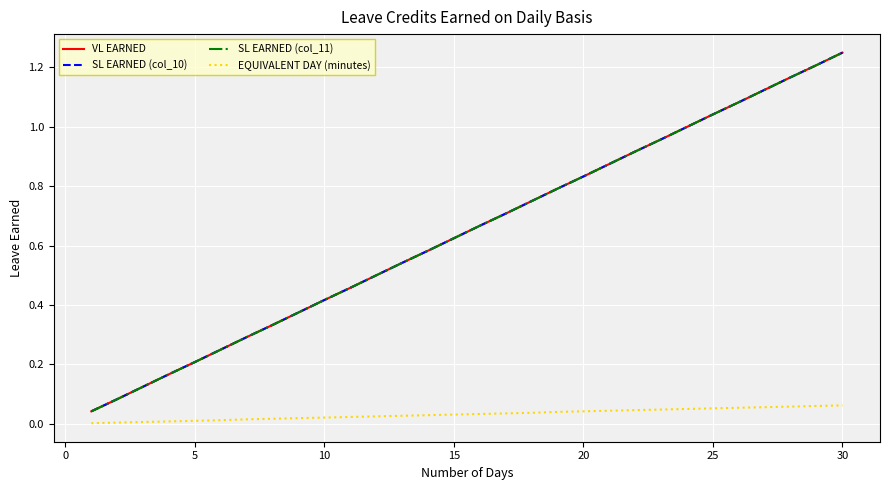

Is this an area chart (filled region under the line)?

No